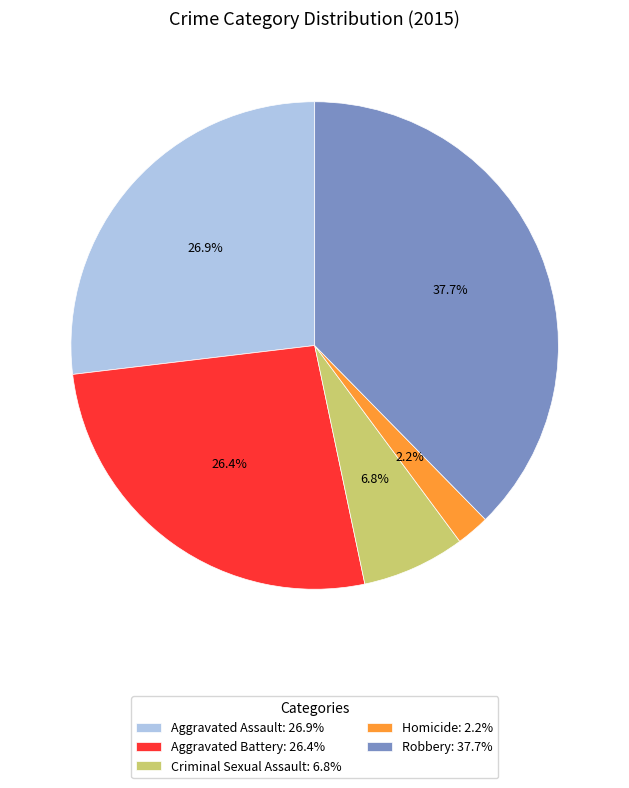

Do Robbery and Criminal Sexual Assault together represent more than half of the pie?

No